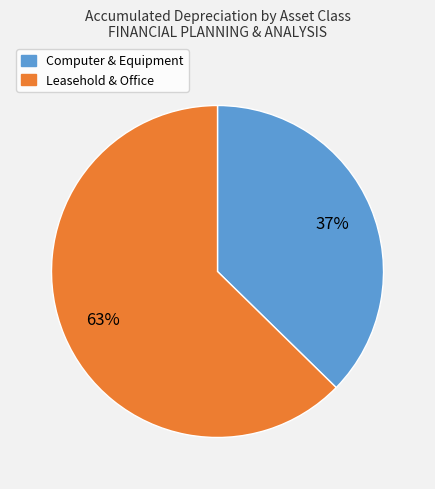

Is there a majority slice in this chart?

Yes